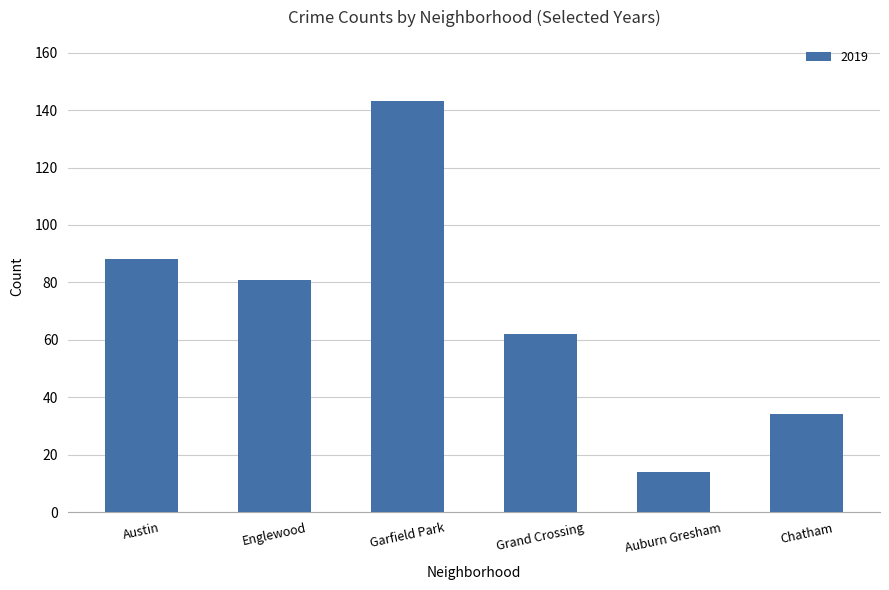

What is the label of the 2nd bar from the left?

Englewood